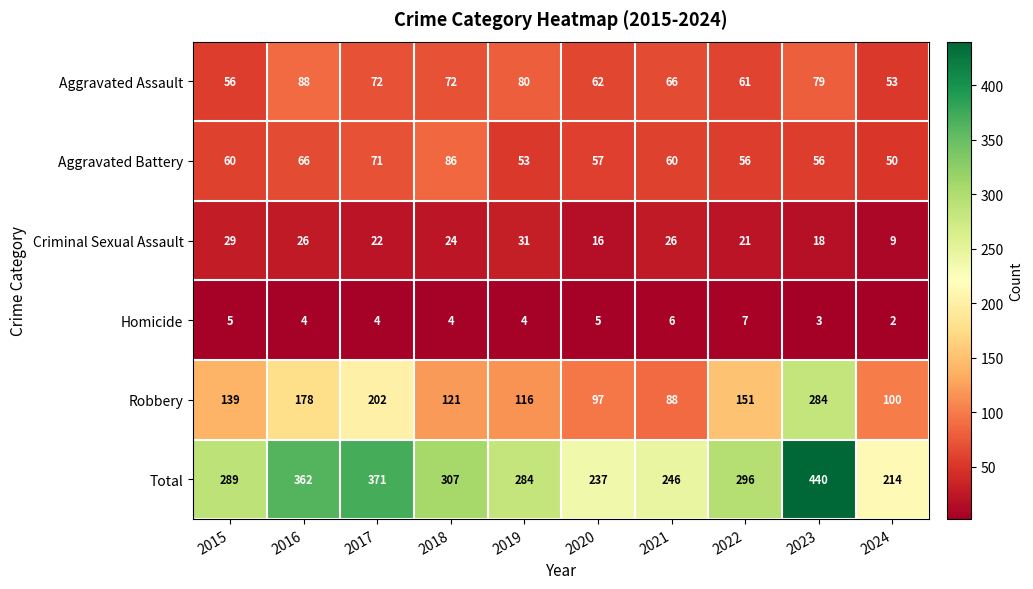

Between 2021 and 2023, which series saw the biggest shift?

Robbery